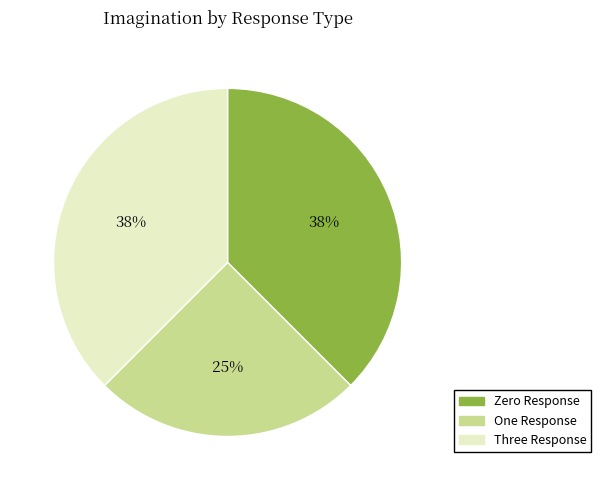

What is the ratio of the value at Three Response to the value at Zero Response?

1.0